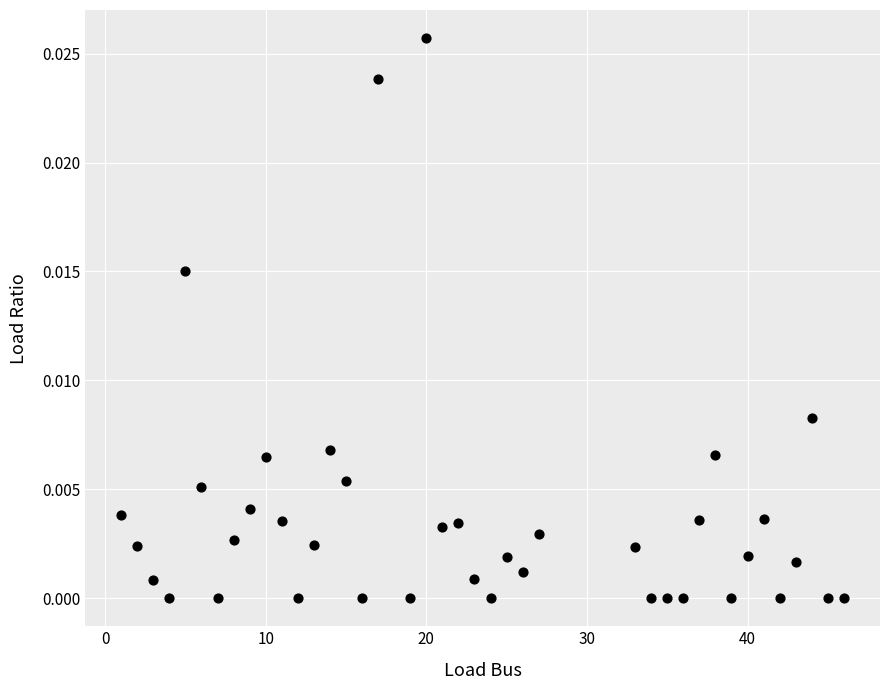

What is the range of X values (max minus min)?

45.0